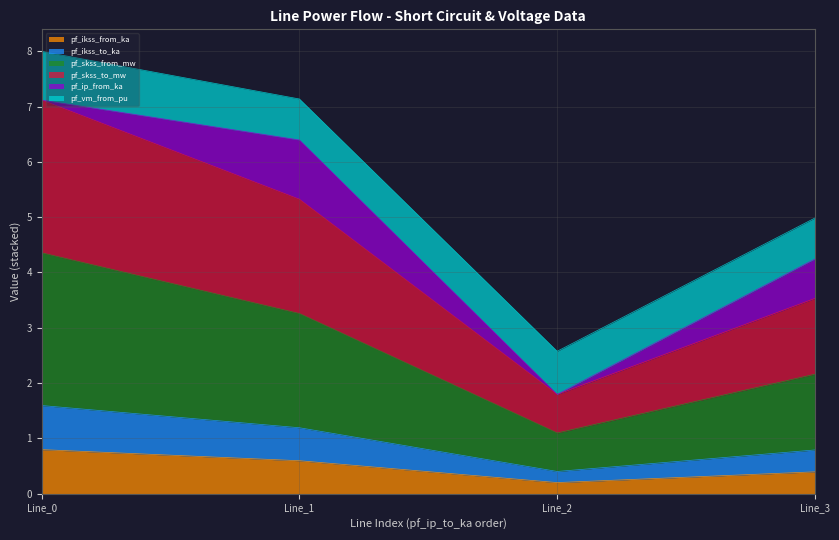

The pf_skss_from_mw series shows 7.8 at Line_0. True or false?

False